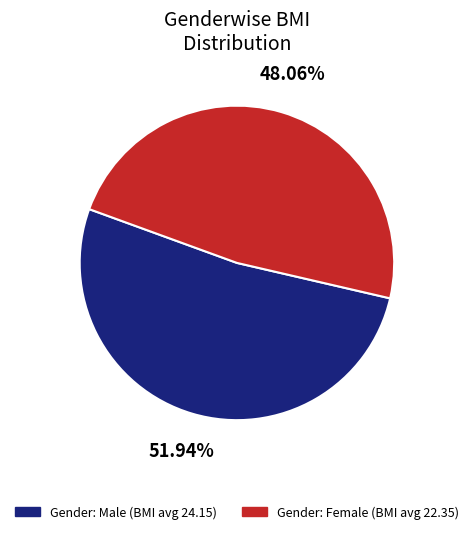

Is there a majority slice in this chart?

Yes